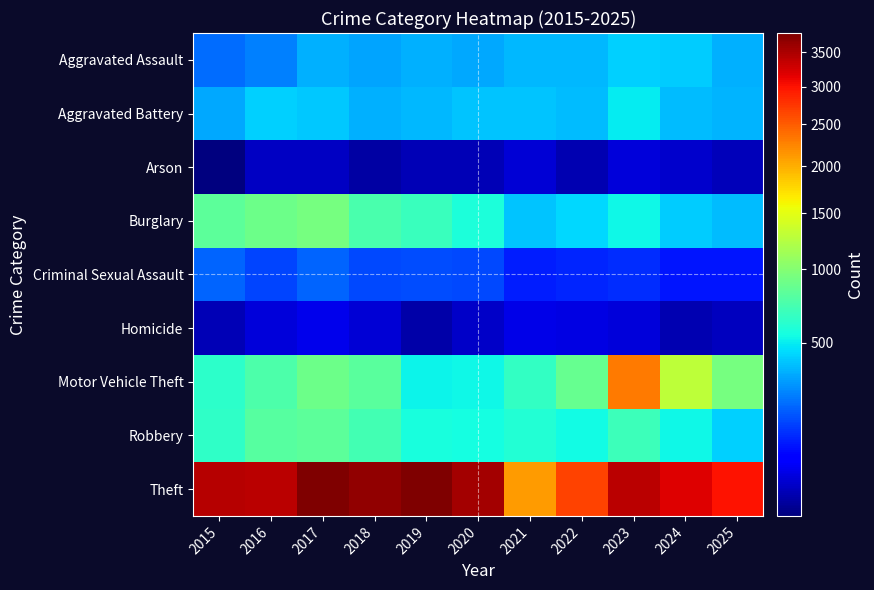

Reading right to left, transcribe all the data shown in this chart.

Aggravated Assault: 2025=347	2024=417	2023=428	2022=372	2021=367	2020=332	2019=354	2018=329	2017=351	2016=255	2015=219
Aggravated Battery: 2025=357	2024=381	2023=498	2022=382	2021=396	2020=397	2019=373	2018=354	2017=410	2016=430	2015=332
Arson: 2025=24	2024=30	2023=38	2022=20	2021=35	2020=22	2019=22	2018=17	2017=26	2016=27	2015=13
Burglary: 2025=379	2024=419	2023=524	2022=448	2021=399	2020=569	2019=685	2018=739	2017=944	2016=895	2015=827
Criminal Sexual Assault: 2025=96	2024=93	2023=124	2022=112	2021=104	2020=160	2019=169	2018=163	2017=203	2016=156	2015=202
Homicide: 2025=25	2024=21	2023=38	2022=42	2021=44	2020=29	2019=18	2018=34	2017=47	2016=37	2015=22
Motor Vehicle Theft: 2025=935	2024=1279	2023=2315	2022=872	2021=660	2020=529	2019=523	2018=817	2017=889	2016=753	2015=632
Robbery: 2025=426	2024=526	2023=694	2022=537	2021=592	2020=549	2019=558	2018=720	2017=827	2016=794	2015=645
Theft: 2025=2996	2024=3195	2023=3412	2022=2661	2021=2116	2020=3547	2019=3798	2018=3662	2017=3790	2016=3406	2015=3424